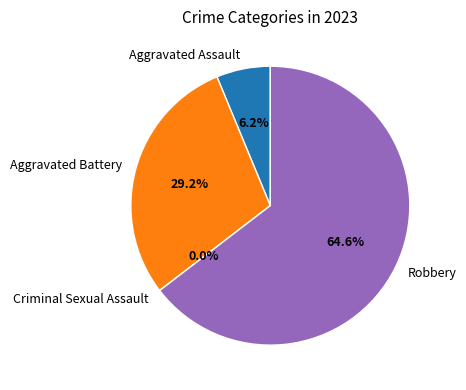

Rank the categories by value from lowest to highest.

Criminal Sexual Assault, Aggravated Assault, Aggravated Battery, Robbery